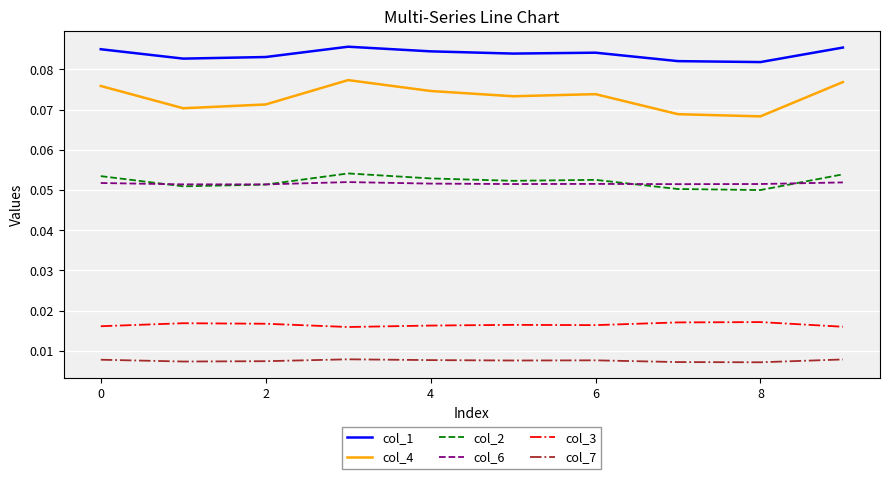

How many lines are shown in the chart?

6